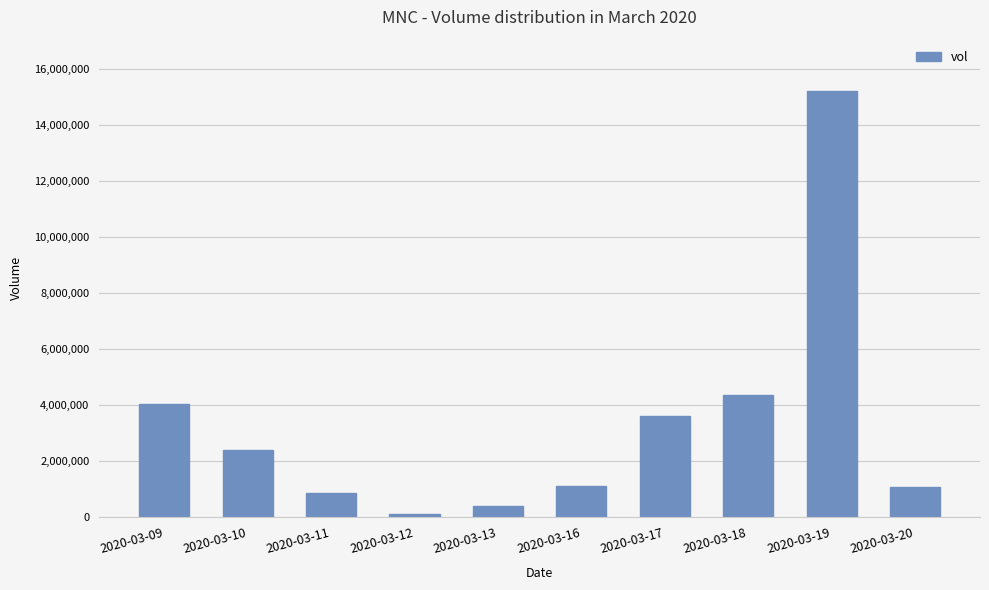

What is the value of the 9th bar from the left?

15213400